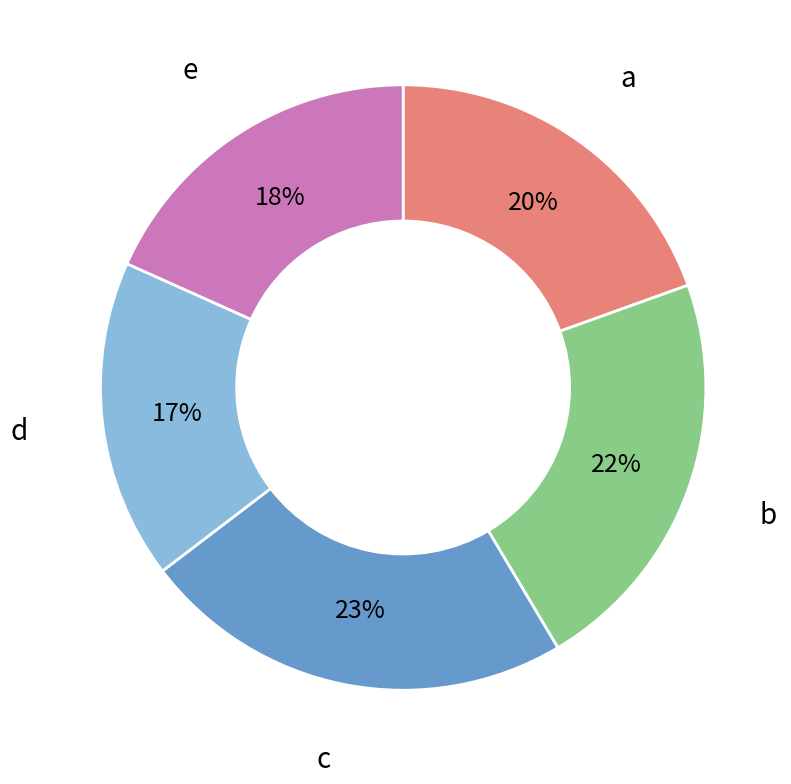

To the nearest percent, what is the difference between the largest and smallest slice percentages?

6%